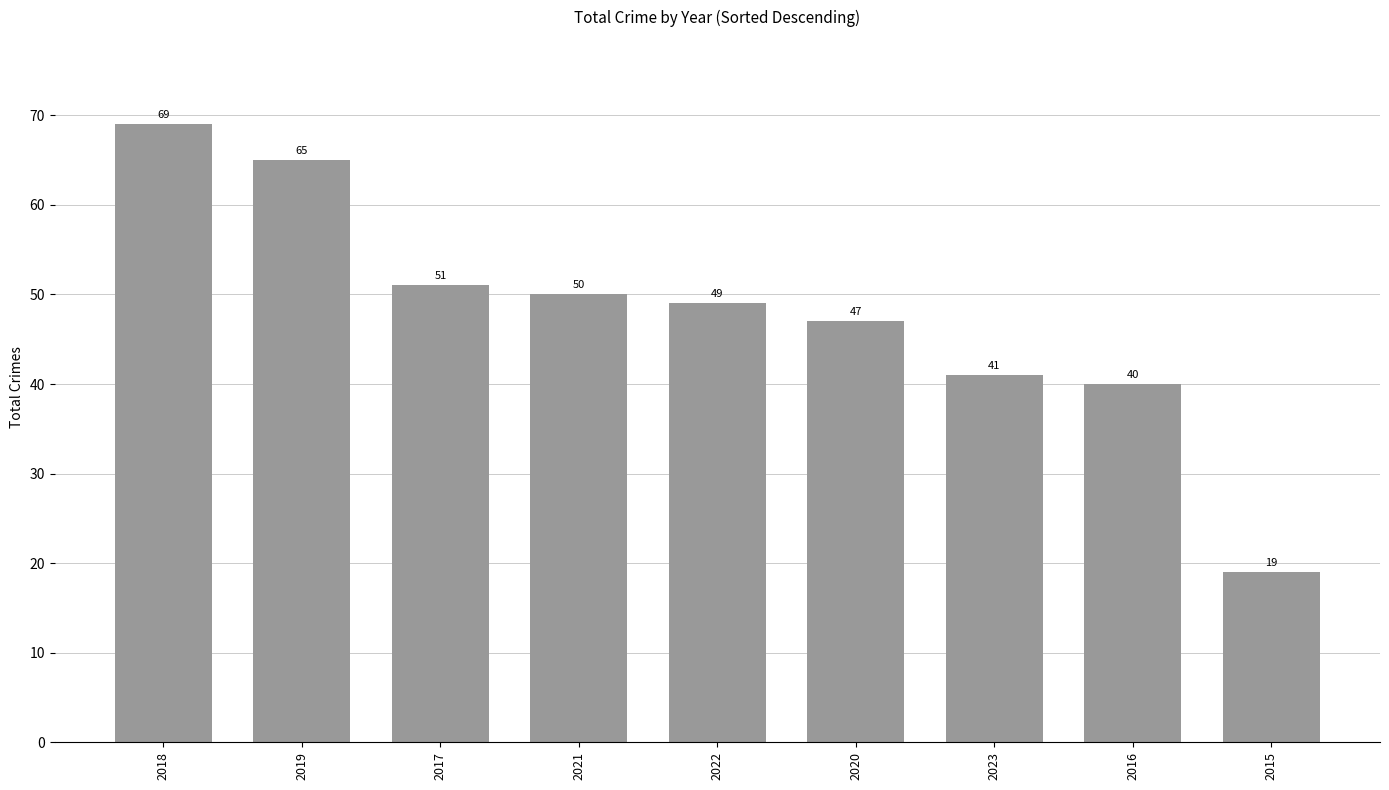

What is the smallest value displayed?

19